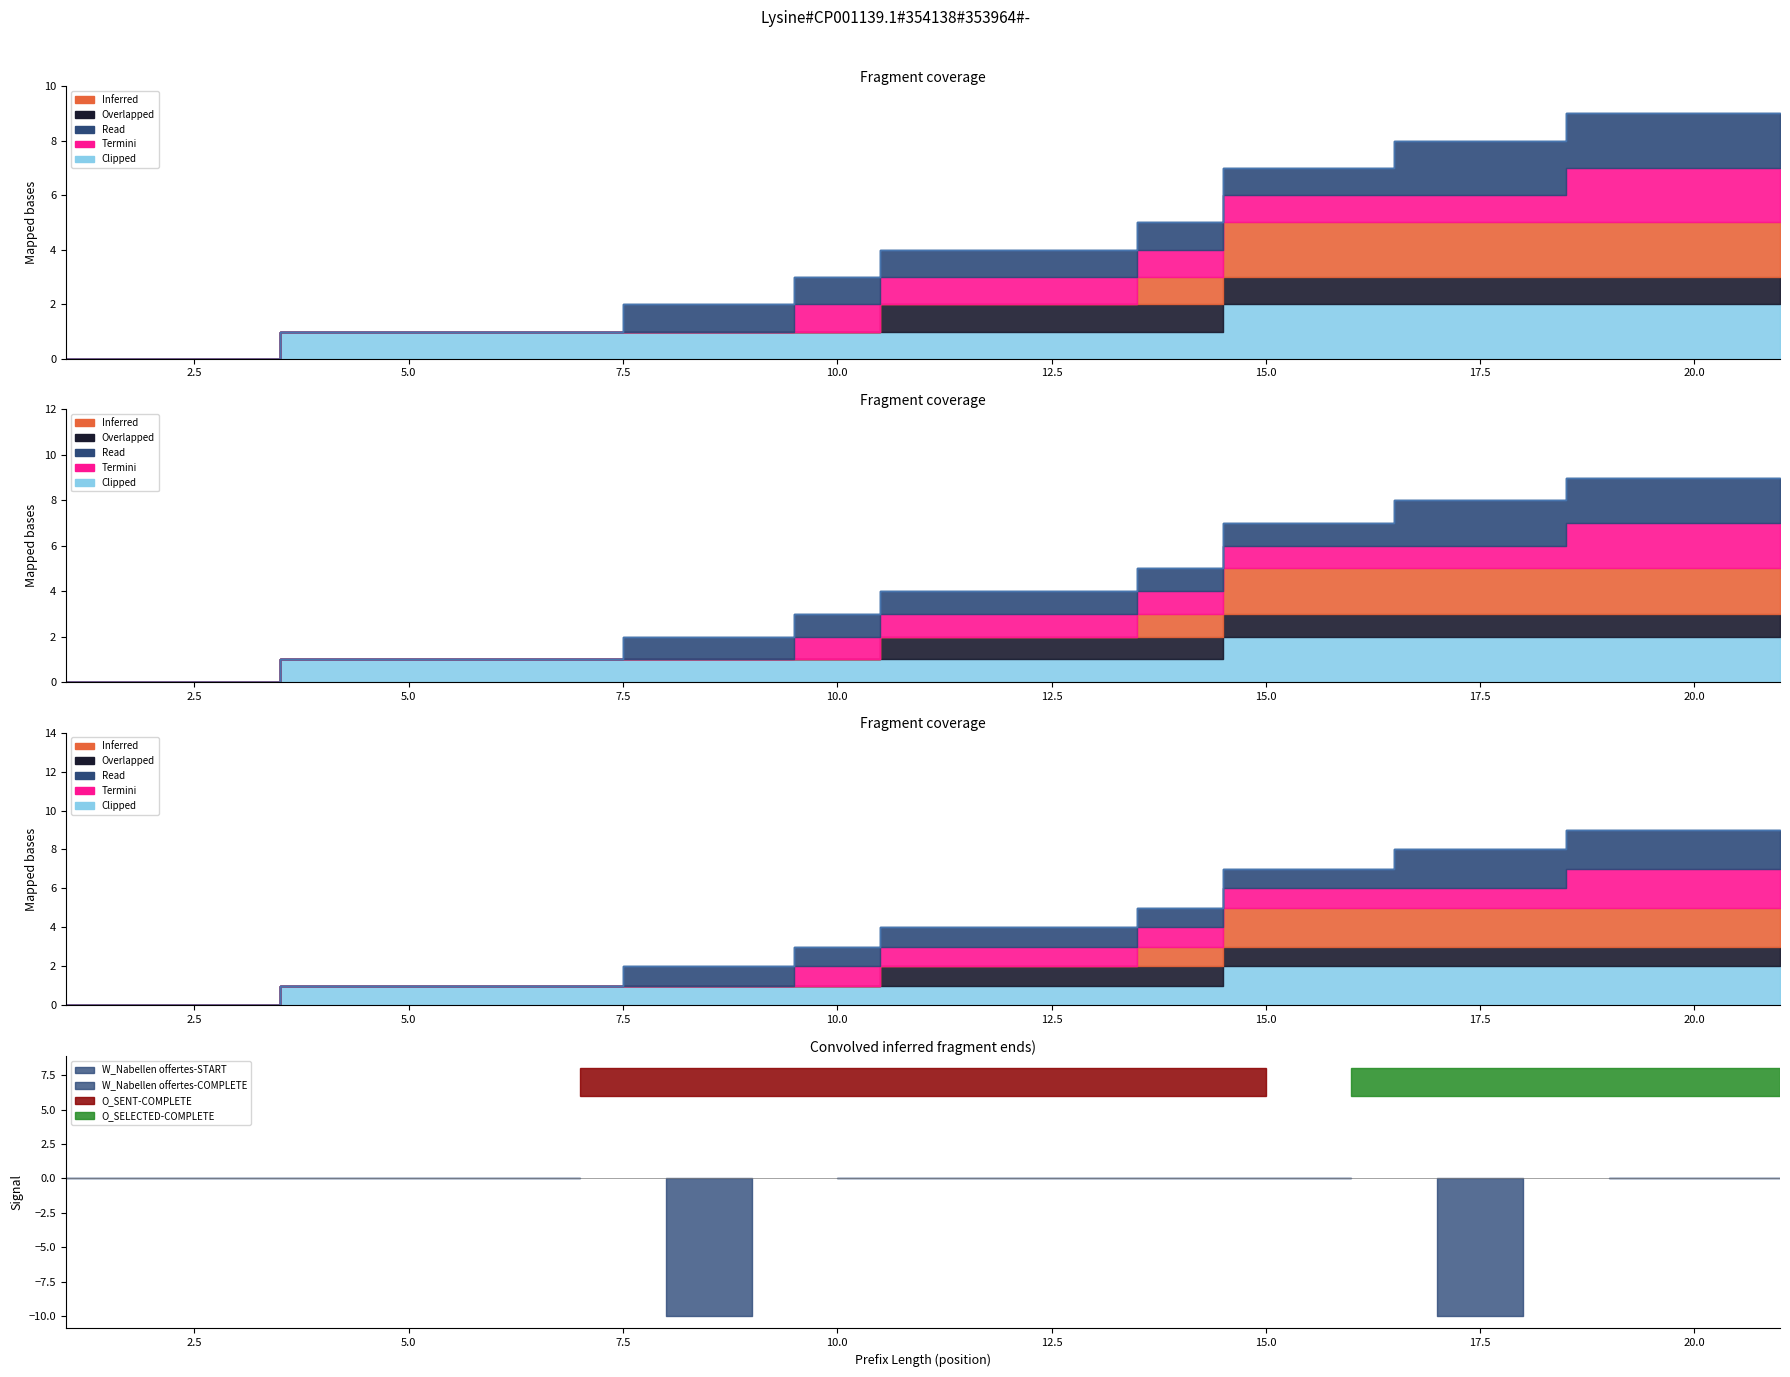

True or false: W_Completeren aanvraag-SCHEDULE and W_Nabellen offertes-COMPLETE cross at least once.

False